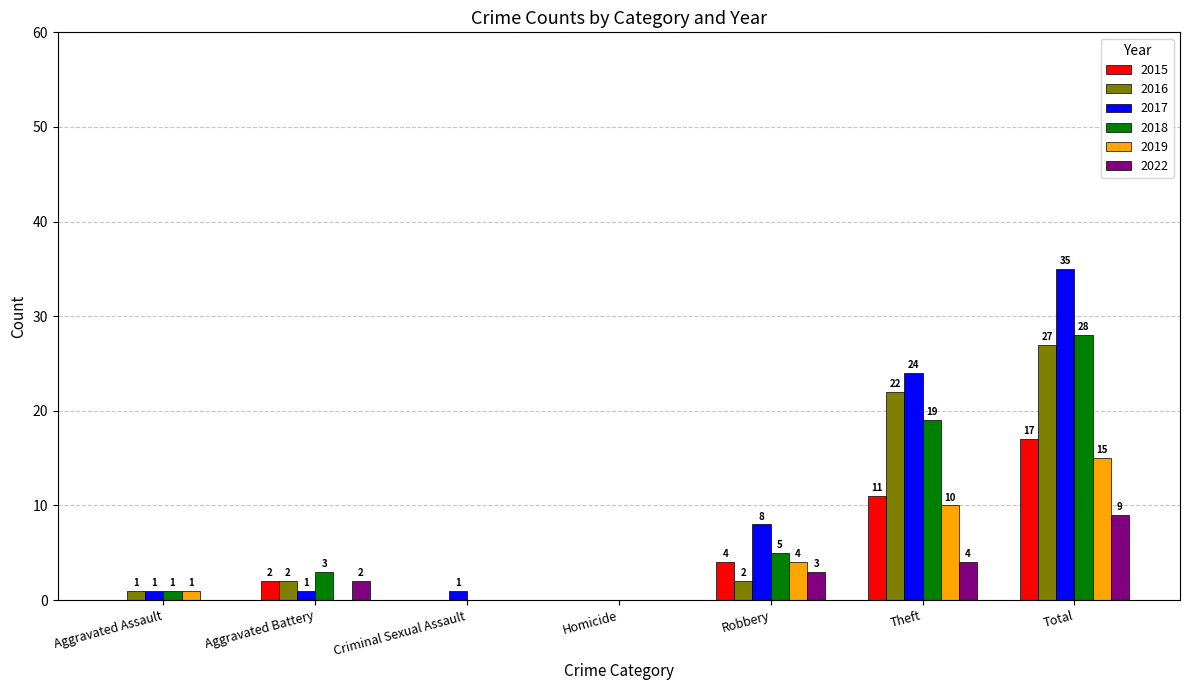

Between Theft and Total, which series saw the biggest shift?

2017